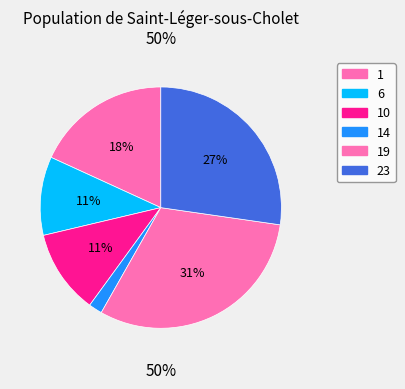

Does any single category account for the majority?

No